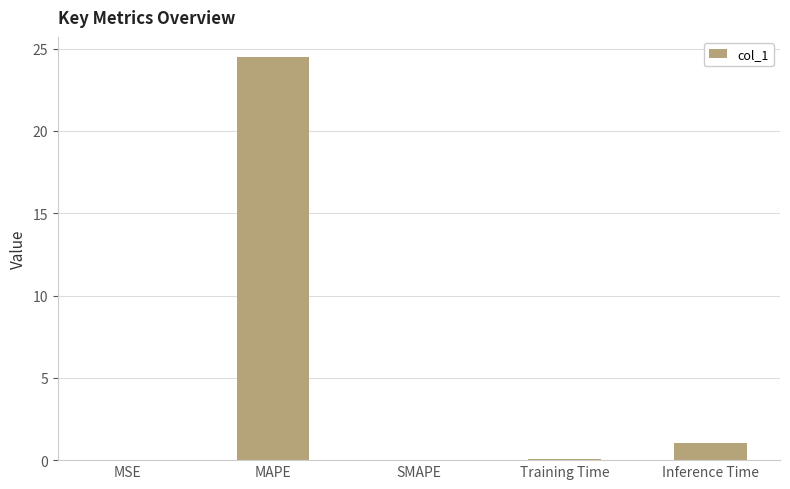

What is the maximum value shown in the chart?

24.5